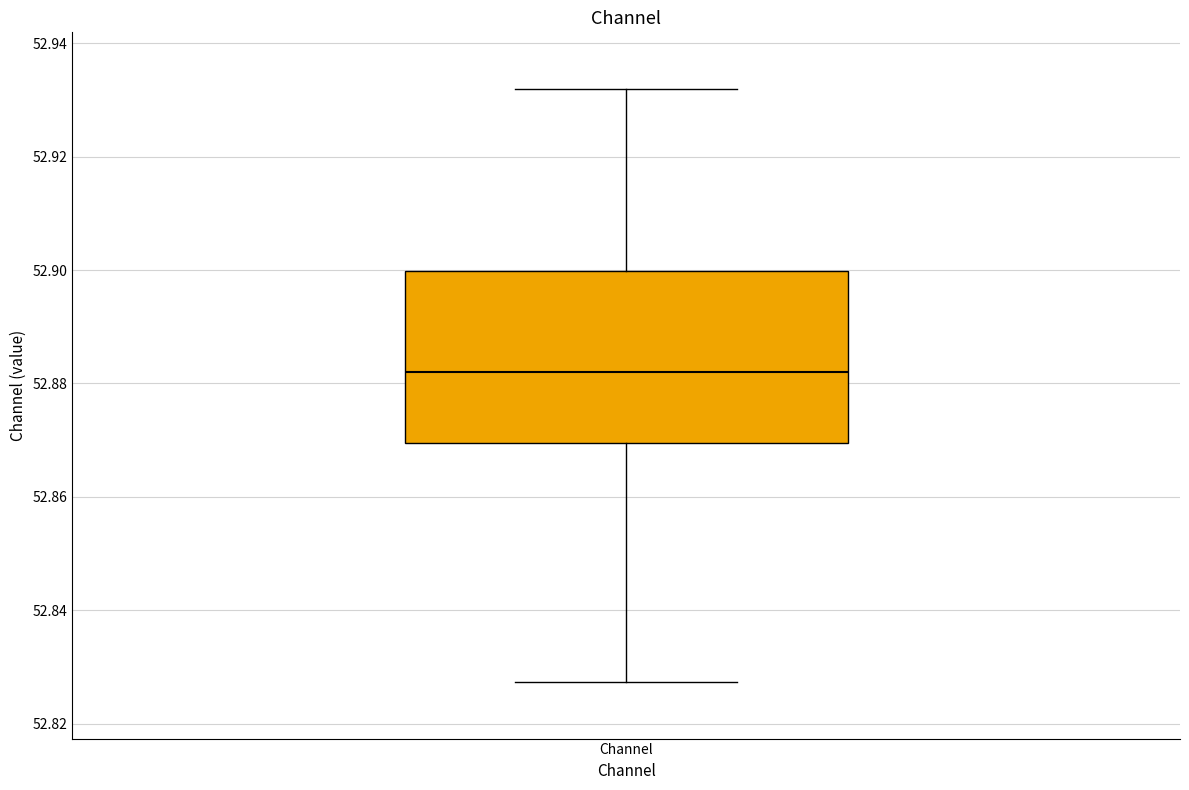

Where does the upper whisker of the box for Channel end on the y-axis? The values are not printed on the chart, so give them approximately, as read against the axis.

52.932